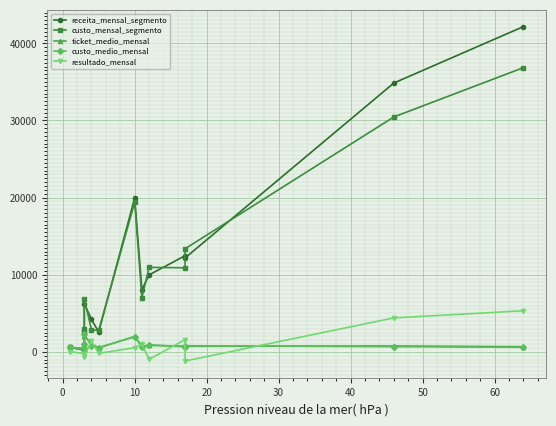

At how many categories does at least one series exceed 24015?

2